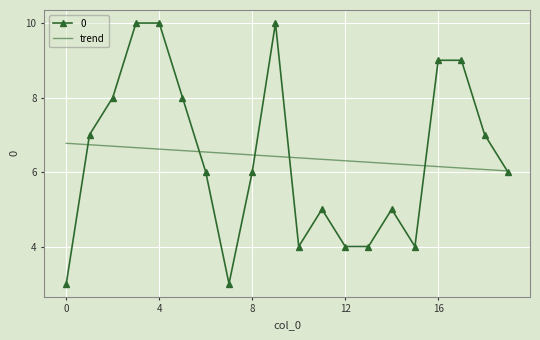

What is the minimum value shown in the chart?

3.0